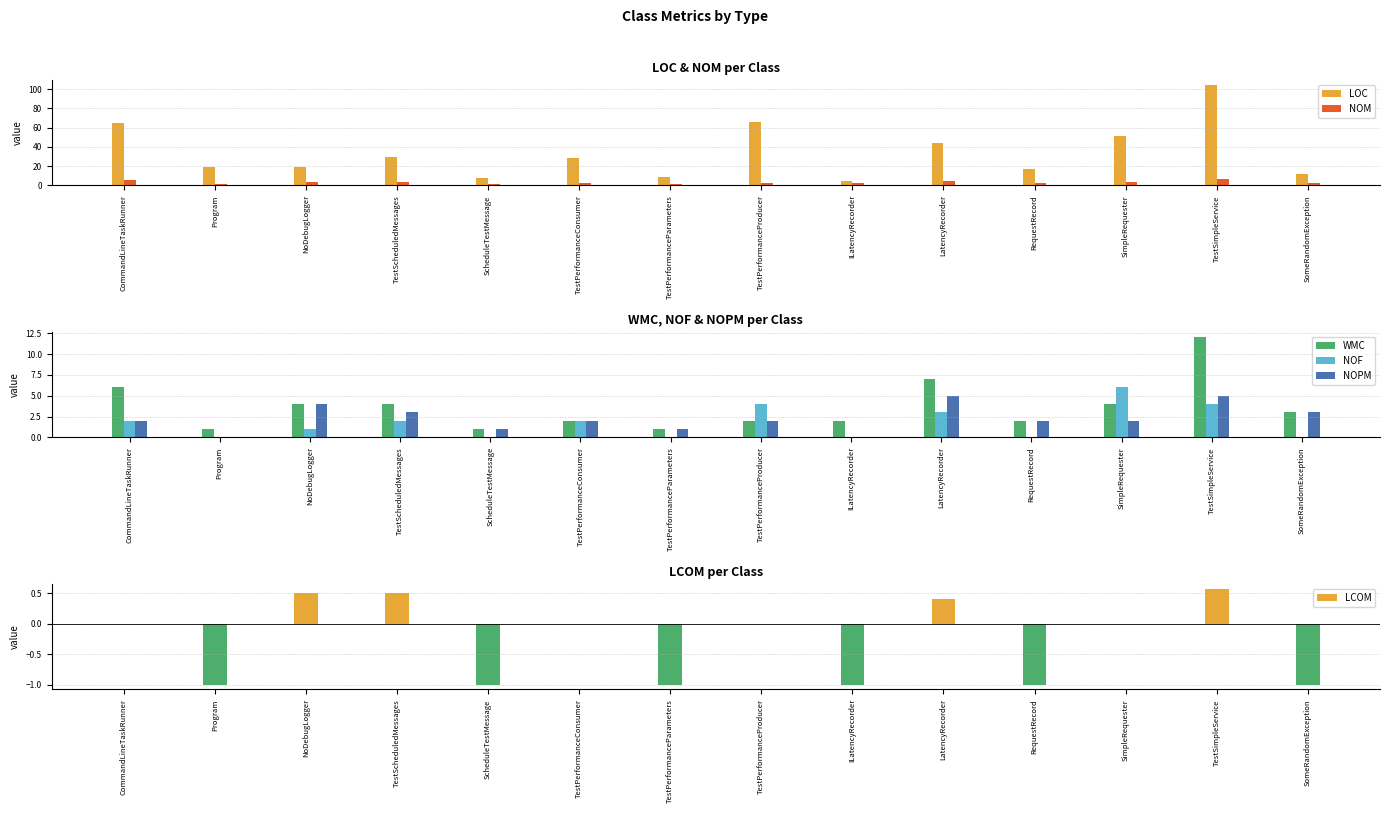

List the series in order of their peak value, lowest first.

LCOM, NOPM, NOF, NOM, WMC, LOC